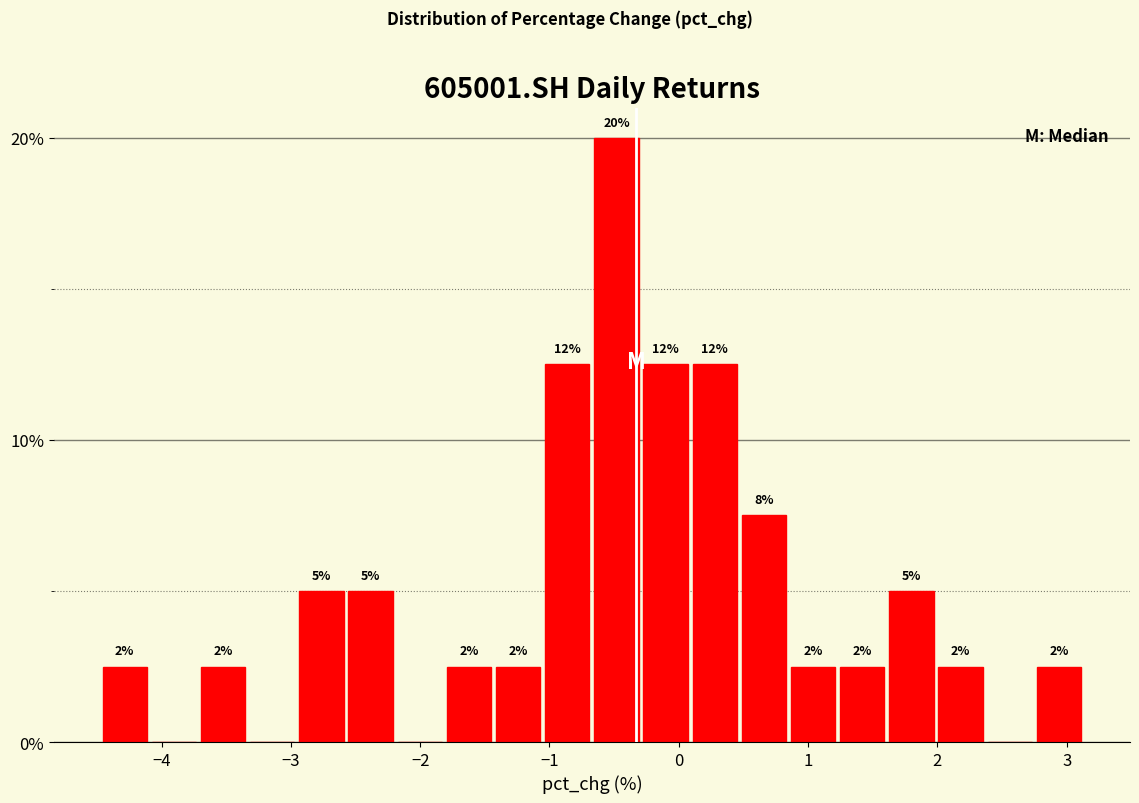

Read against the x-axis, roughly where is the centre of the tallest bar?

-0.5